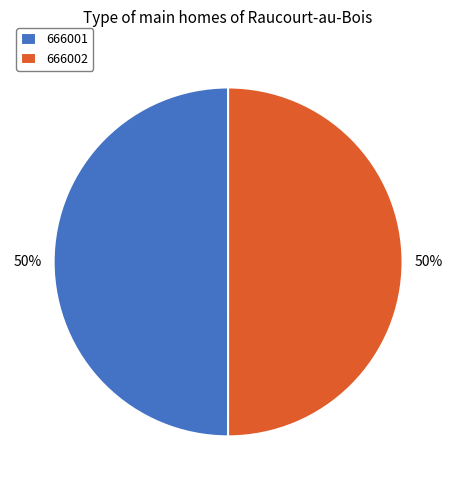

Do 666001 and 666002 together represent more than half of the pie?

Yes